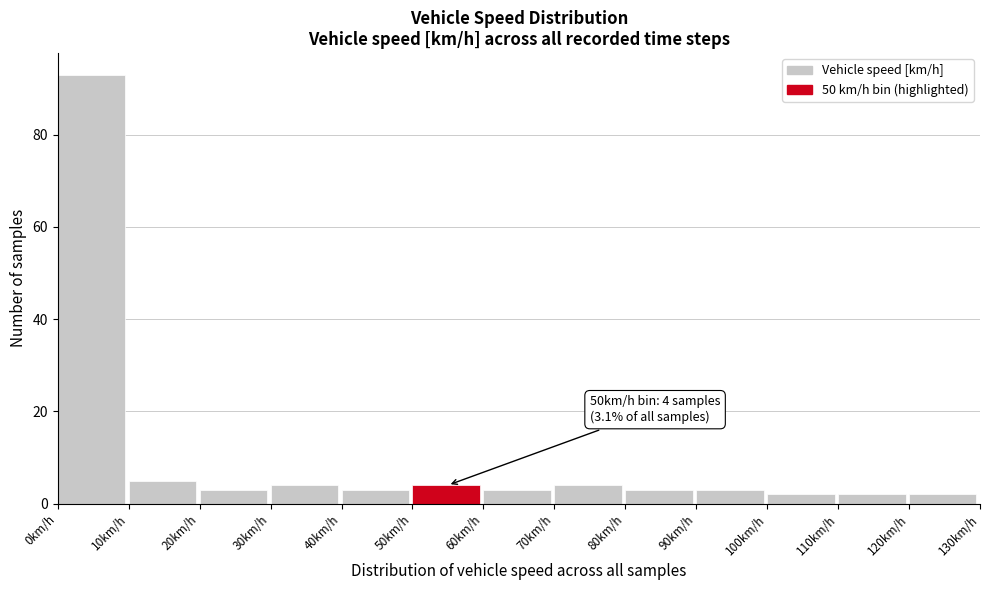

Over which range of the x-axis is the bar tallest?

0 to 10